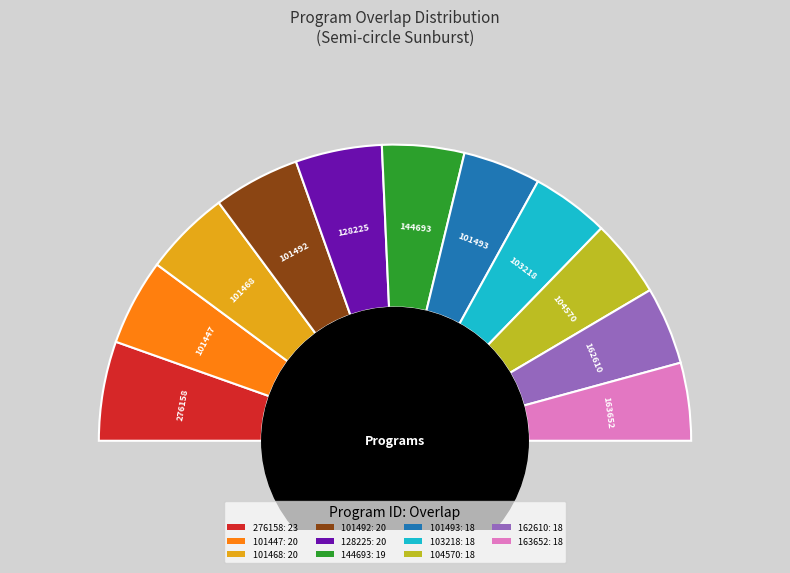

To the nearest percent, what is the average slice percentage?

9%